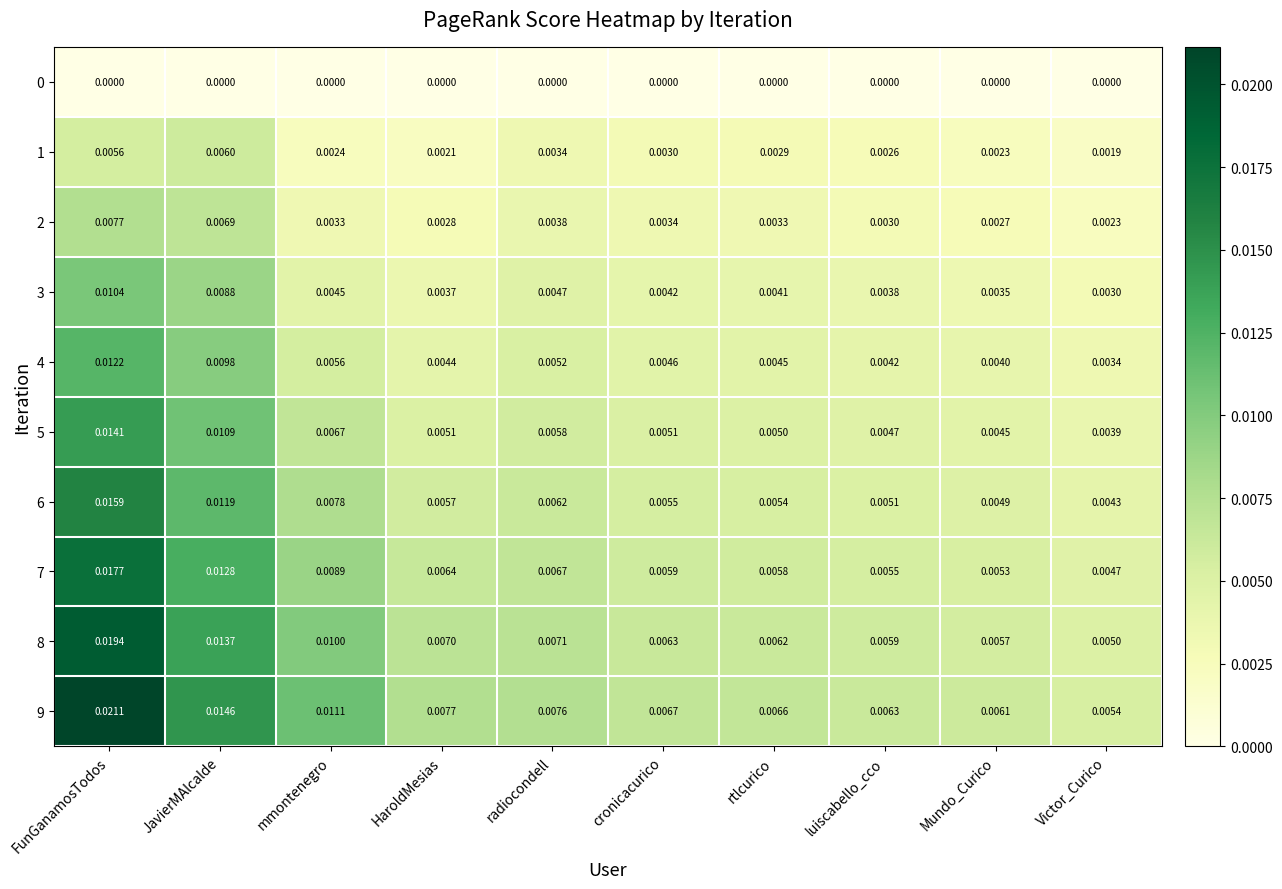

How many series are shown in this chart?

10